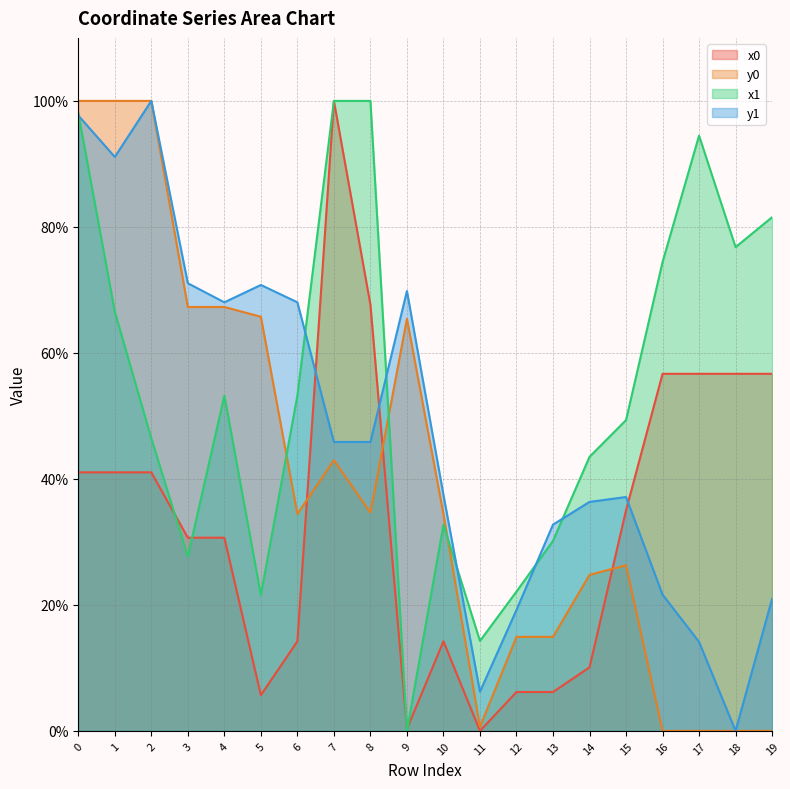

Between 7 and 4, which is larger?

7